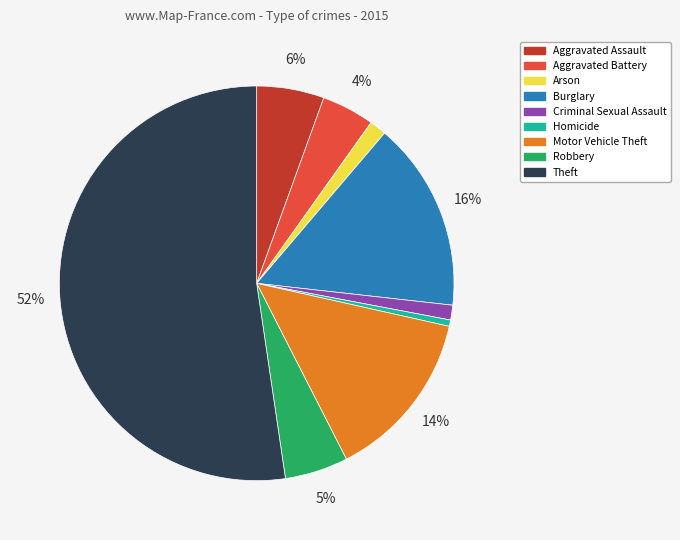

How many slices are in this pie chart?

9